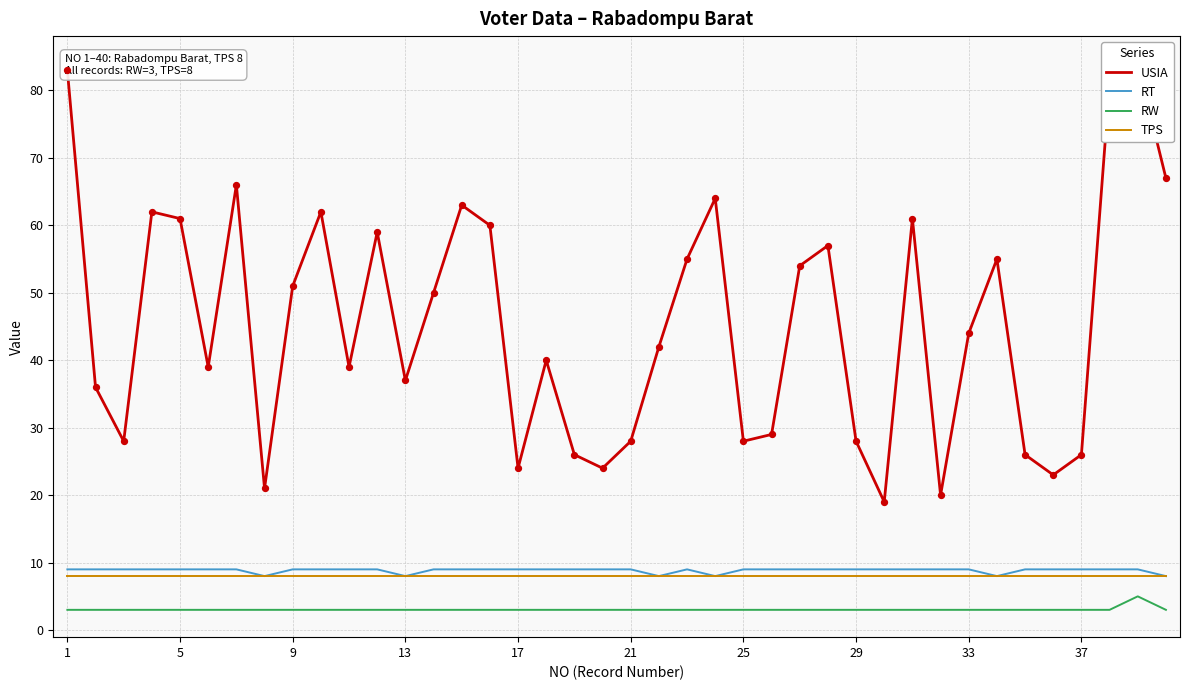

What is the minimum value for TPS?

8